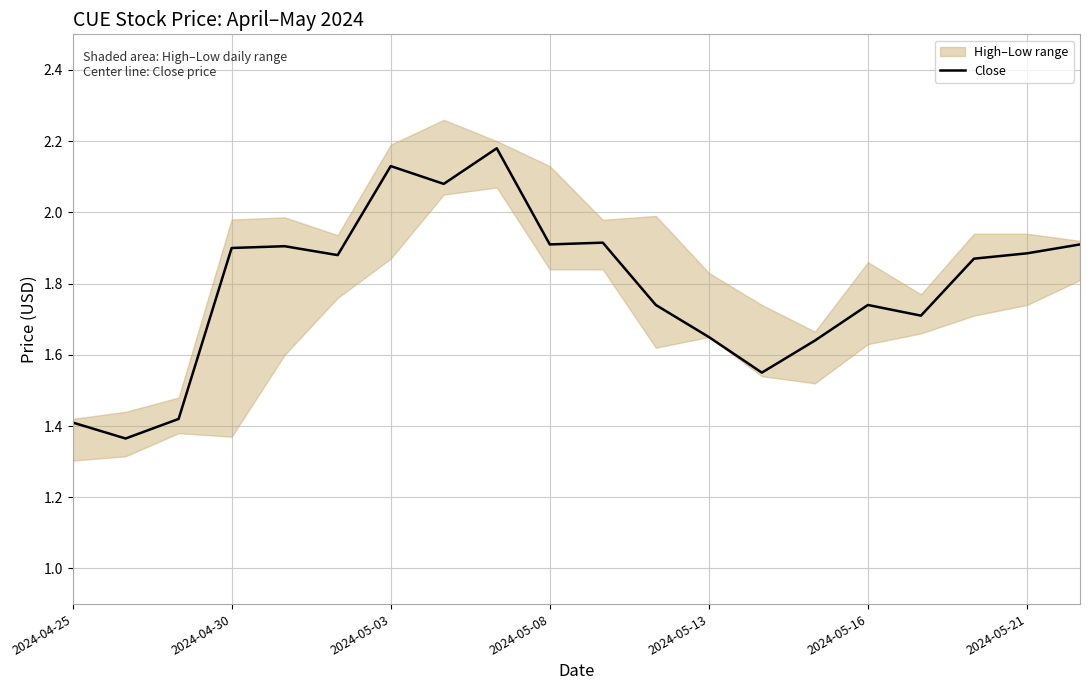

True or false: the data shows 1.7 at 16.

True